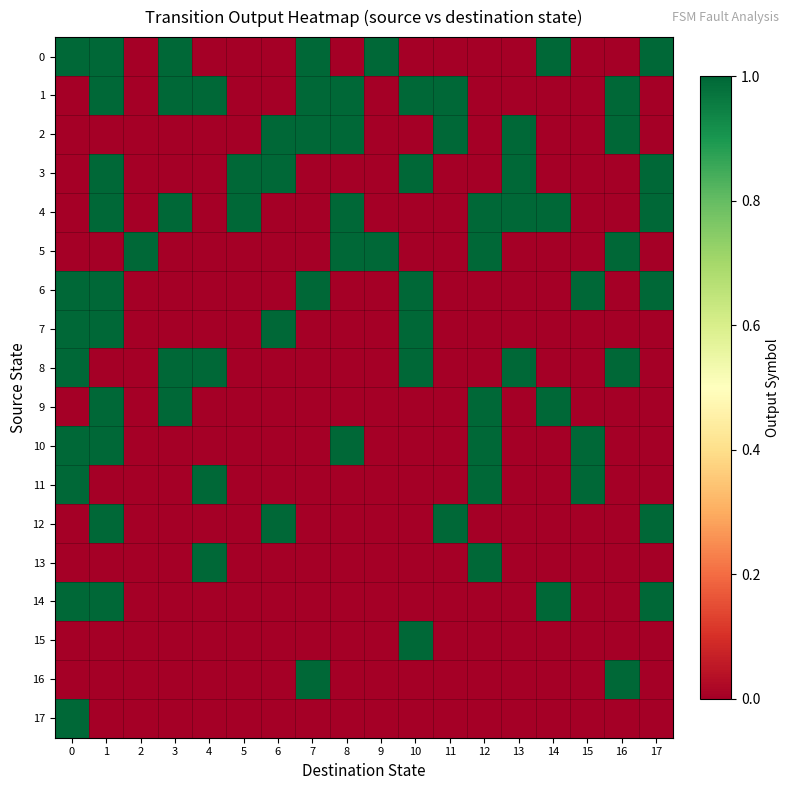

Which series has the widest spread of values?

row_0